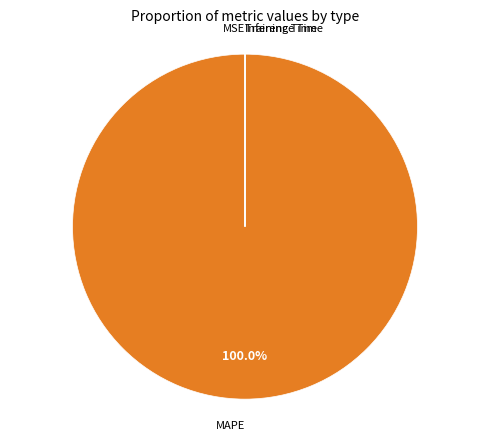

Is there a majority slice in this chart?

Yes